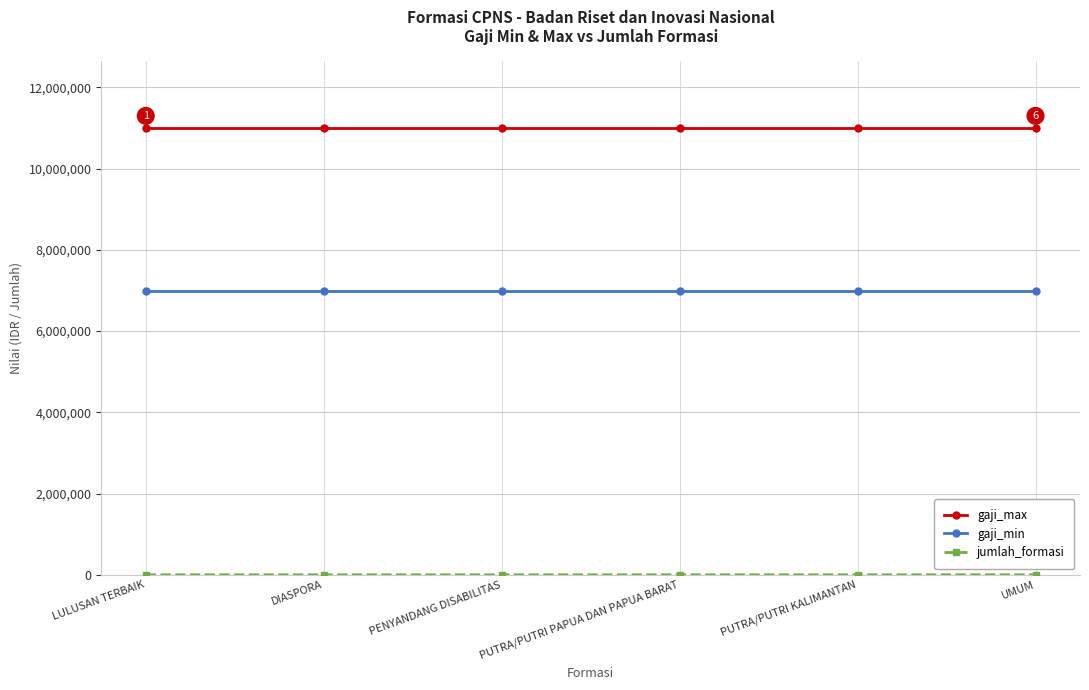

What is the label of the 4th point from the right?

PENYANDANG DISABILITAS